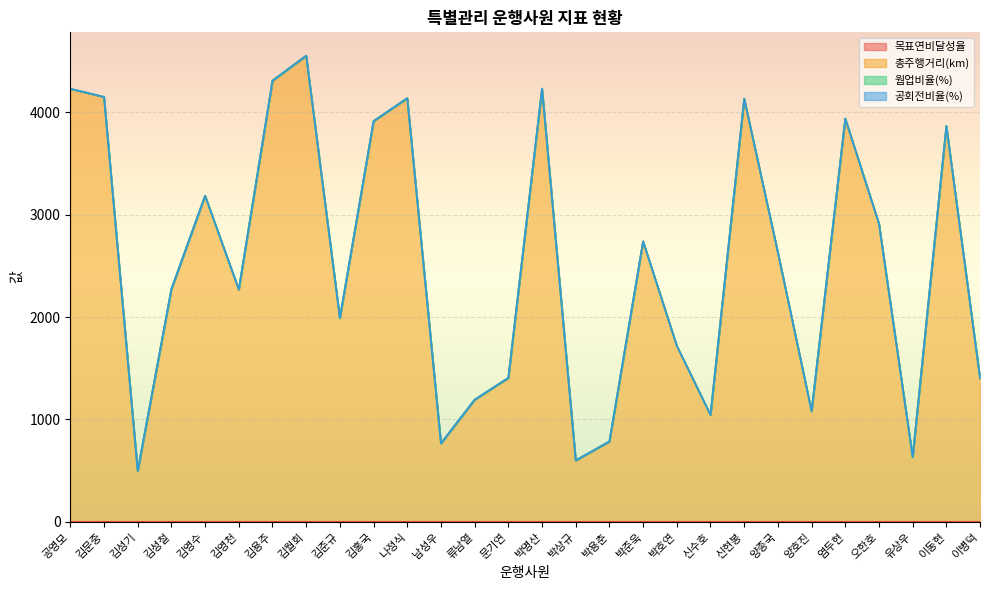

Between 김월회 and 유상우, which is larger?

김월회